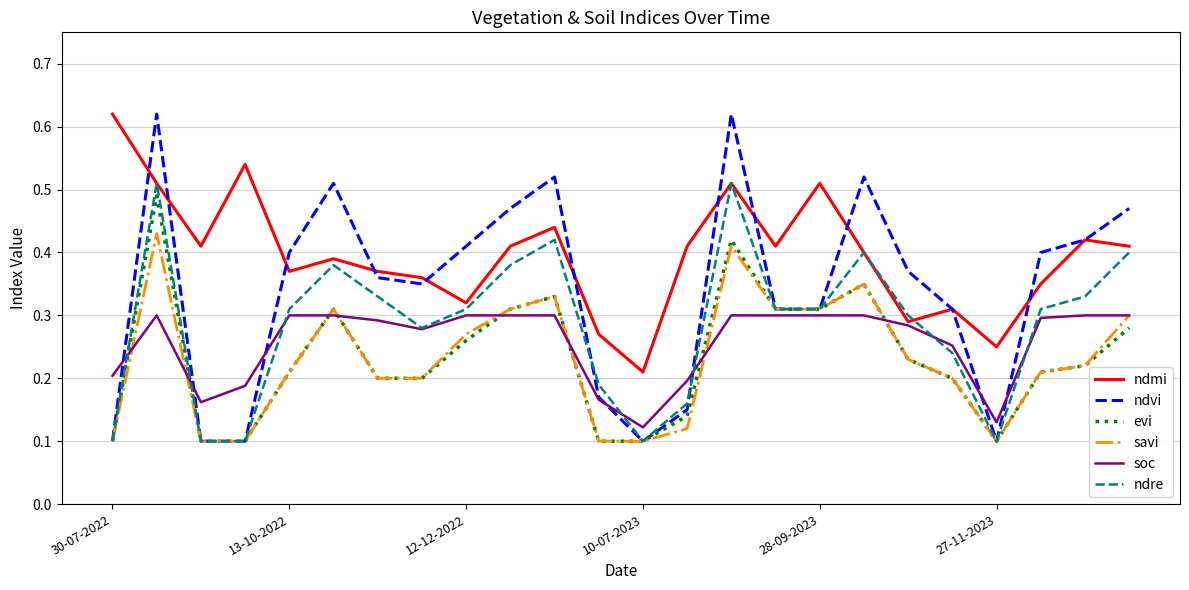

Which series has the largest total across all categories?

ndmi